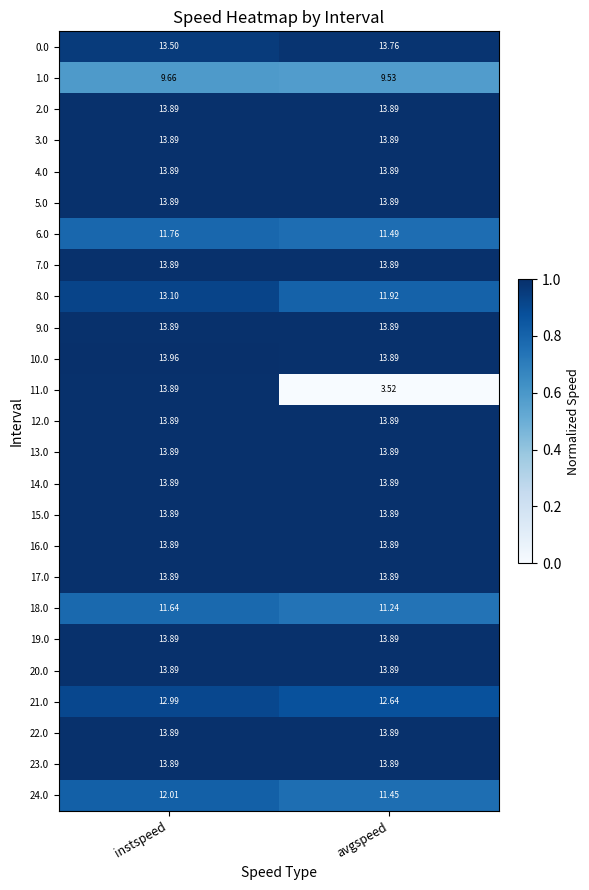

How many series are shown in this chart?

25